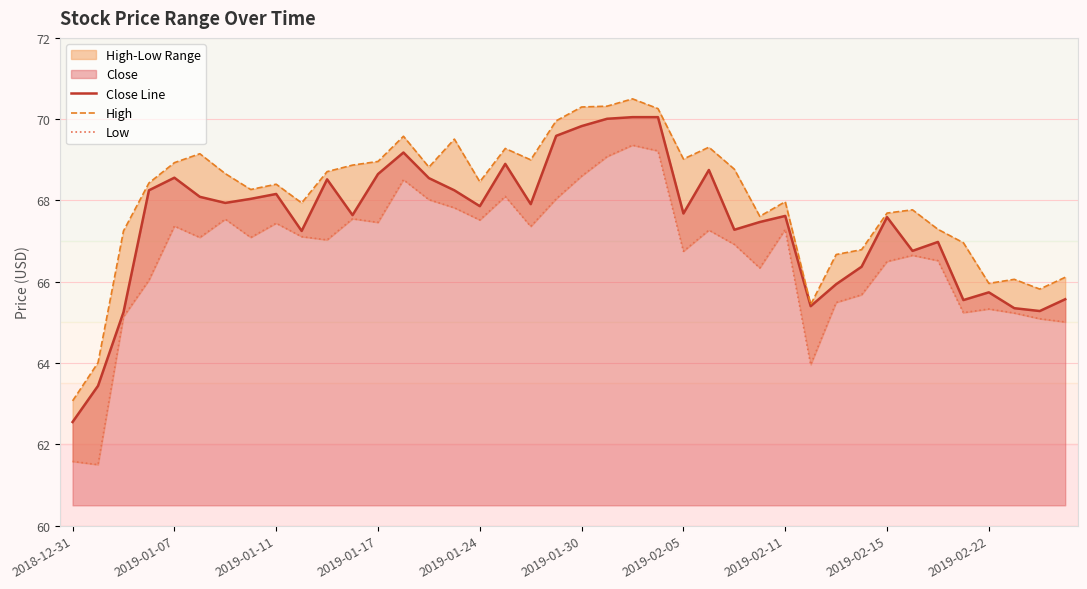

What is the approximate value of Low at 21?

69.1